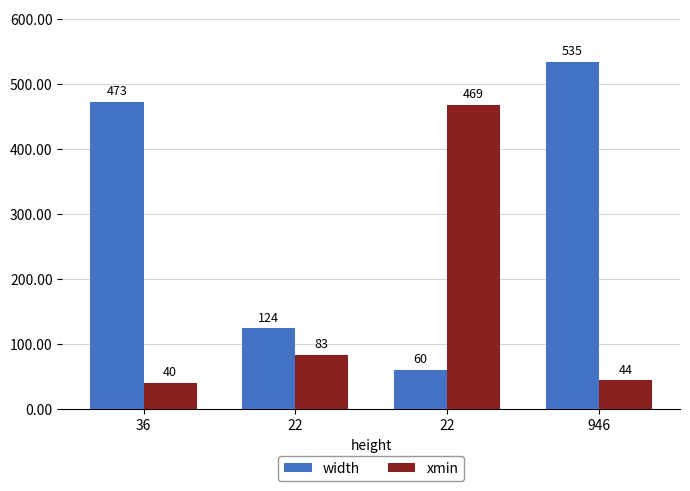

Which has a higher value, 946 or 36?

946